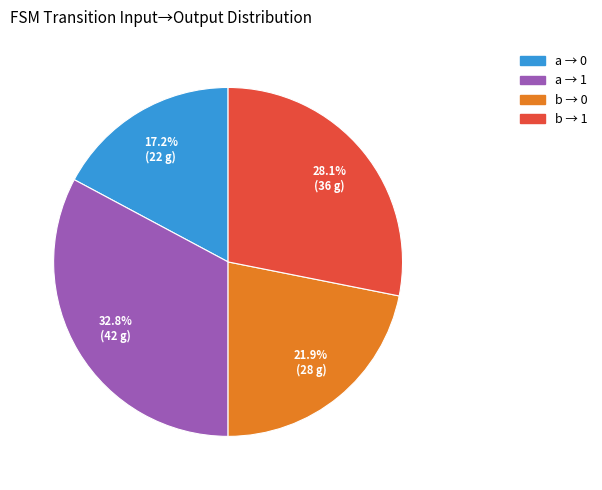

Rank the categories by value from lowest to highest.

a → 0, b → 0, b → 1, a → 1